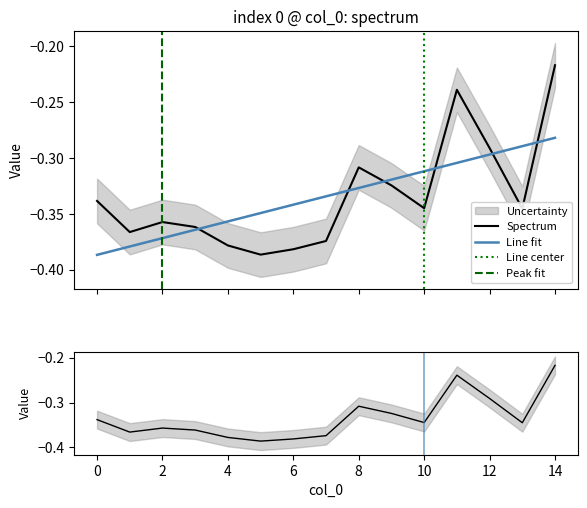

The value of Uncertainty_upper at 11 is -0.2. True or false?

True